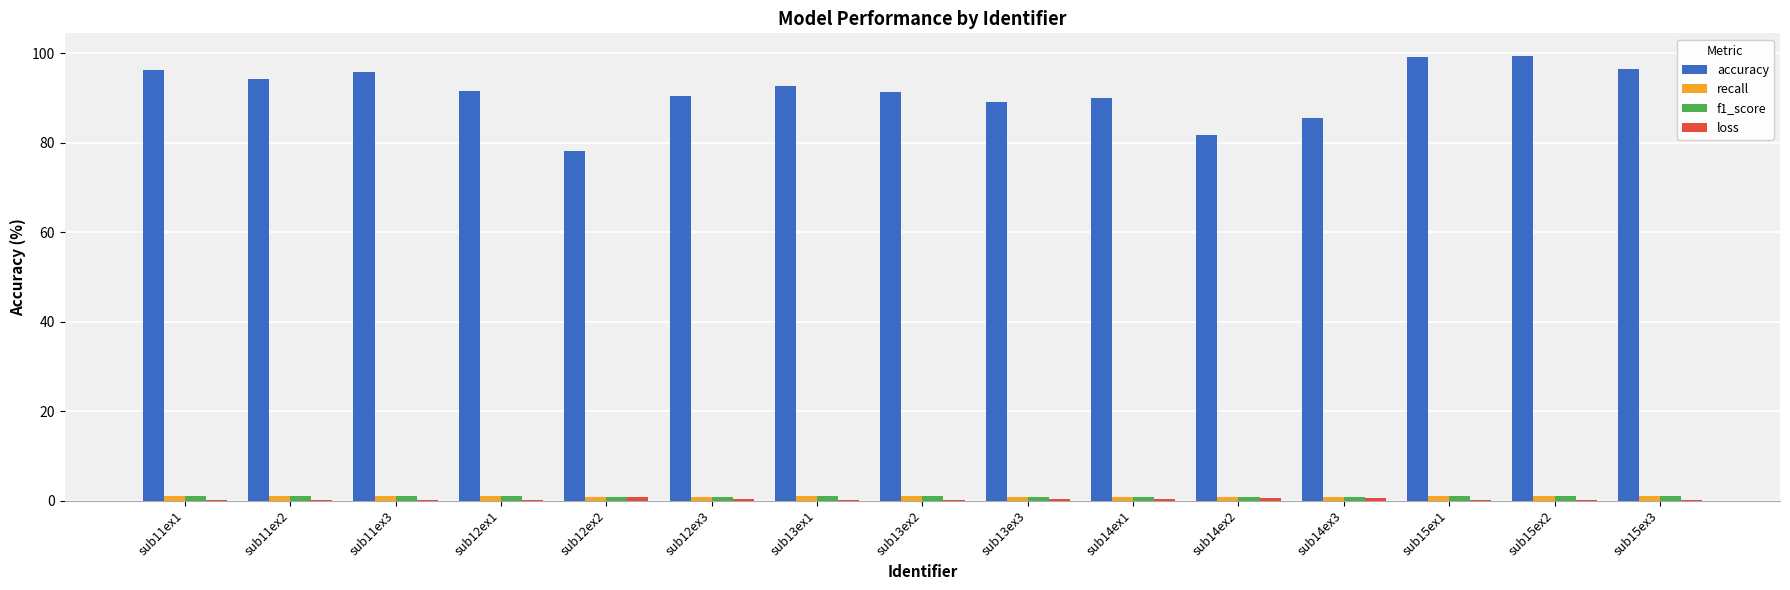

Which series changed the most between sub12ex2 and sub15ex2?

accuracy